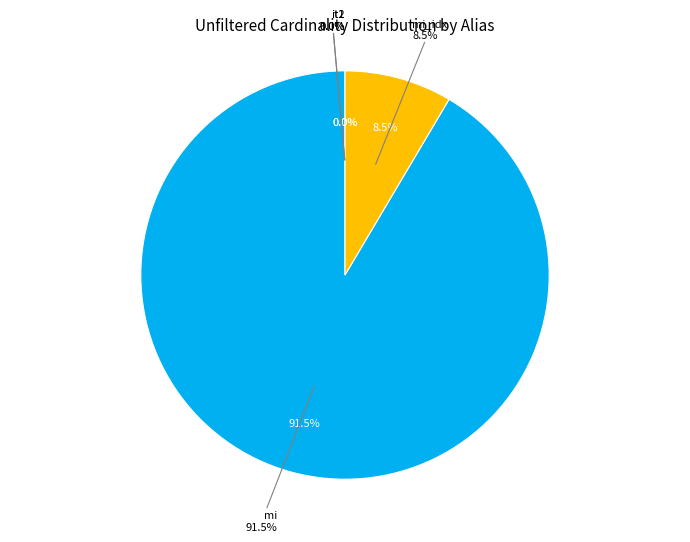

What is the ratio of the value at mi_idx to the value at it1?

12212.7